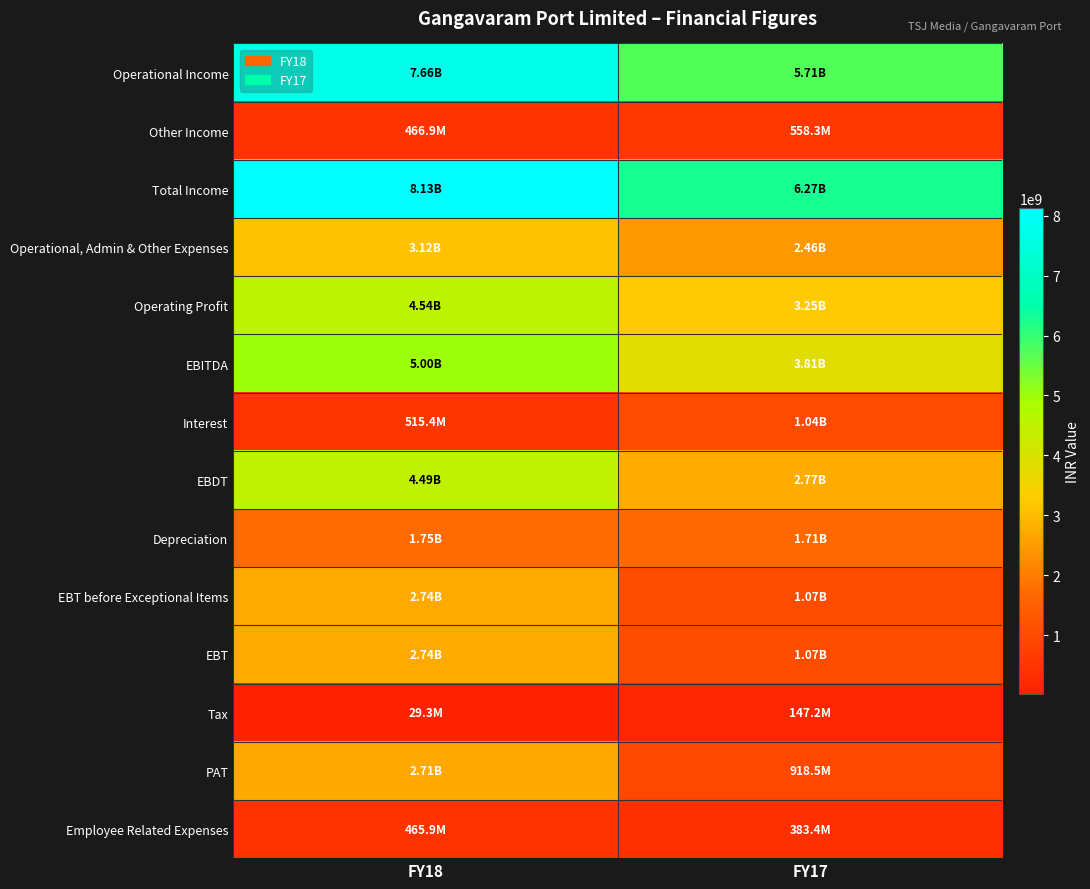

Between FY17 and FY18, which is larger?

FY18